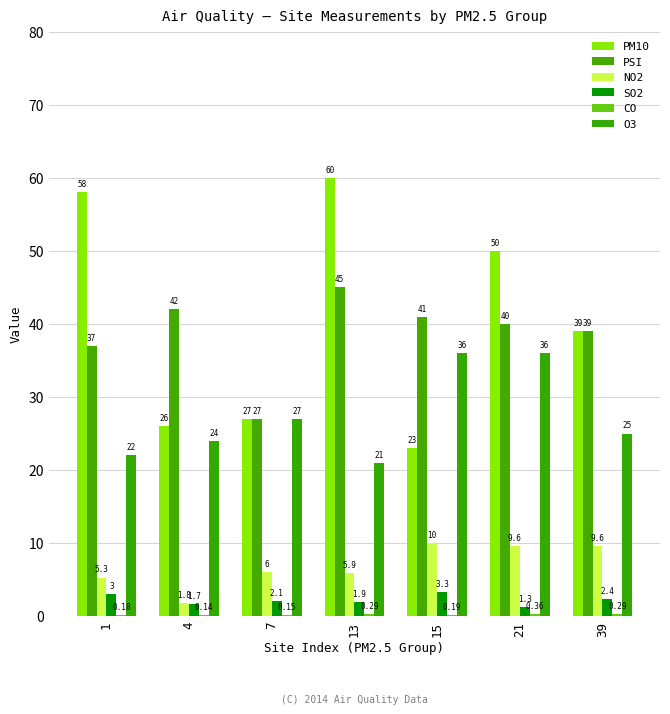

Does the chart contain stacked bars?

No